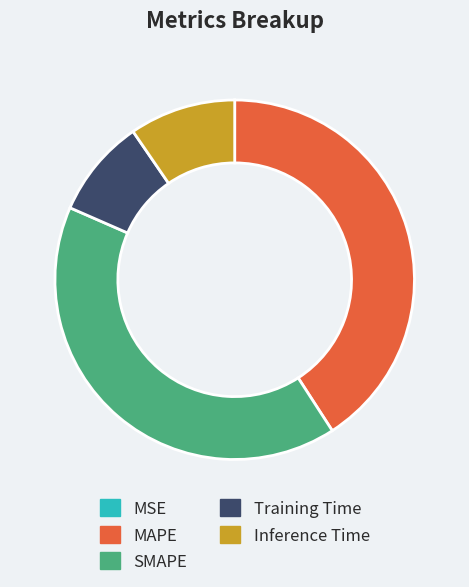

Between MAPE and Training Time, which is larger?

MAPE